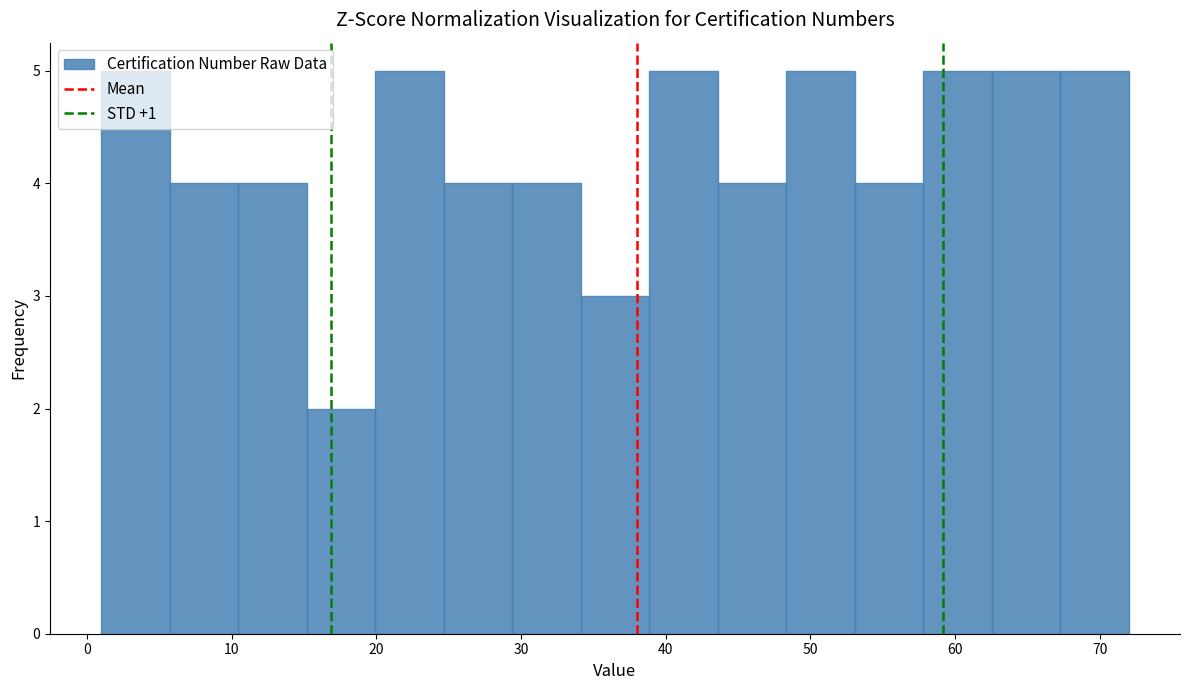

Reading left to right, transcribe this chart: for each bar, give the range it covers on the x-axis and its height. Neither the bar edges nor the heights are printed on the chart, so give them approximately, as read against the axes.

1 to 6: 5
6 to 10: 4
10 to 15: 4
15 to 20: 2
20 to 25: 5
25 to 29: 4
29 to 34: 4
34 to 39: 3
39 to 44: 5
44 to 48: 4
48 to 53: 5
53 to 58: 4
58 to 63: 5
63 to 67: 5
67 to 72: 5